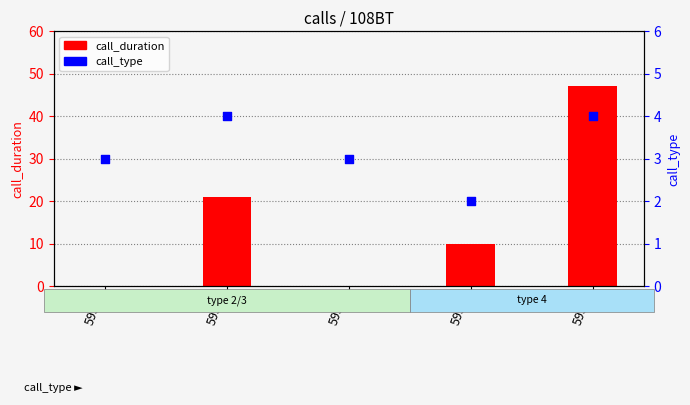

Is the value of call_type at 5934 greater than the value of call_duration at 5937?

No